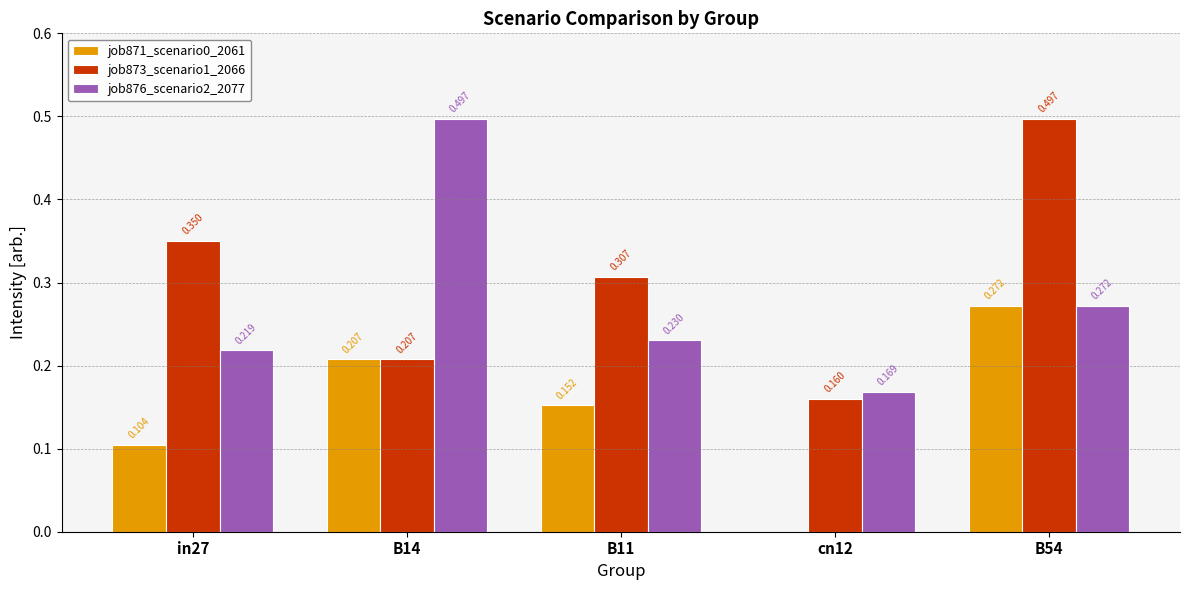

Is the value of job871_scenario0_2061 at in27 greater than the value of job873_scenario1_2066 at B14?

No